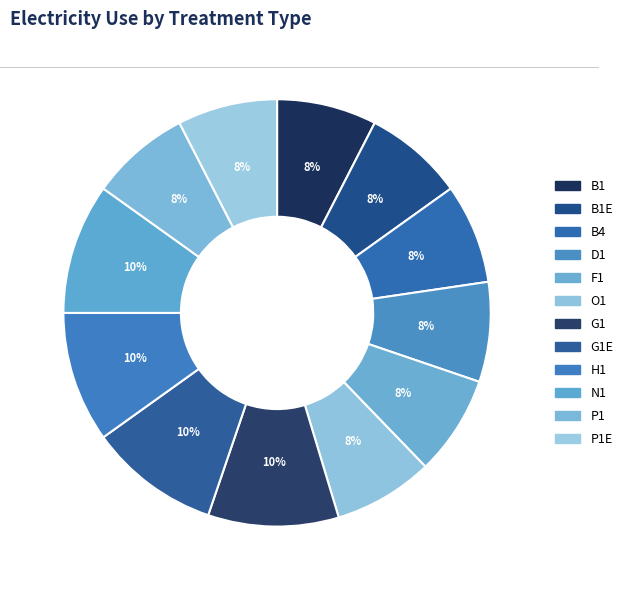

To the nearest percent, what portion does O1 represent?

8%